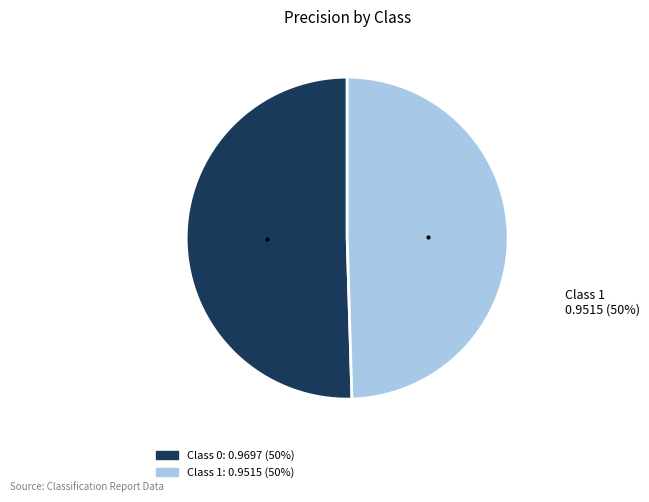

To the nearest percent, what is the average slice percentage?

50%